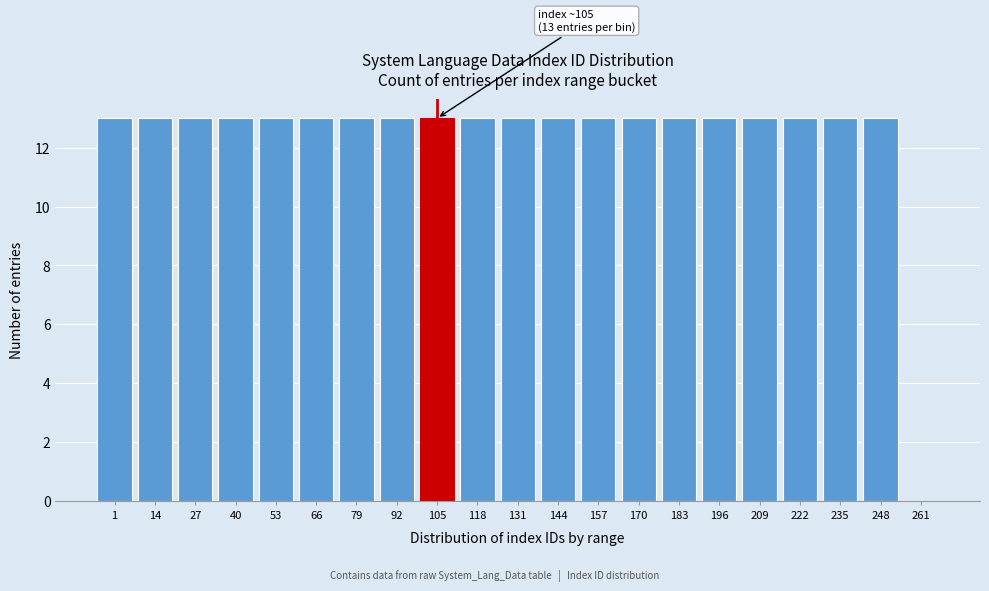

Reading right to left, extract all data points from this chart.

261=0	248=13	235=13	222=13	209=13	196=13	183=13	170=13	157=13	144=13	131=13	118=13	105=13	92=13	79=13	66=13	53=13	40=13	27=13	14=13	1=13